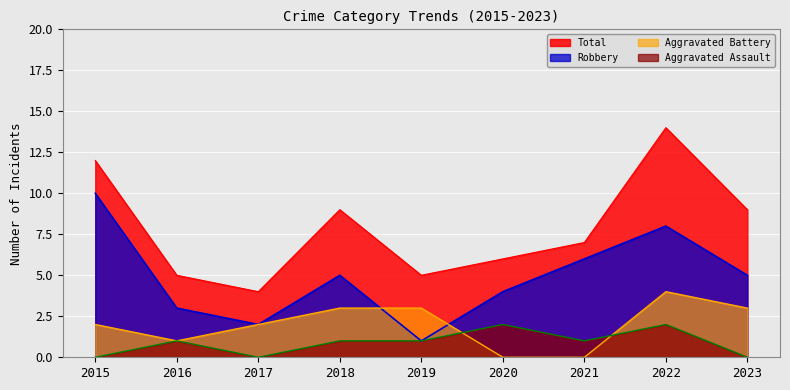

How many data points in Total are above 7?

4